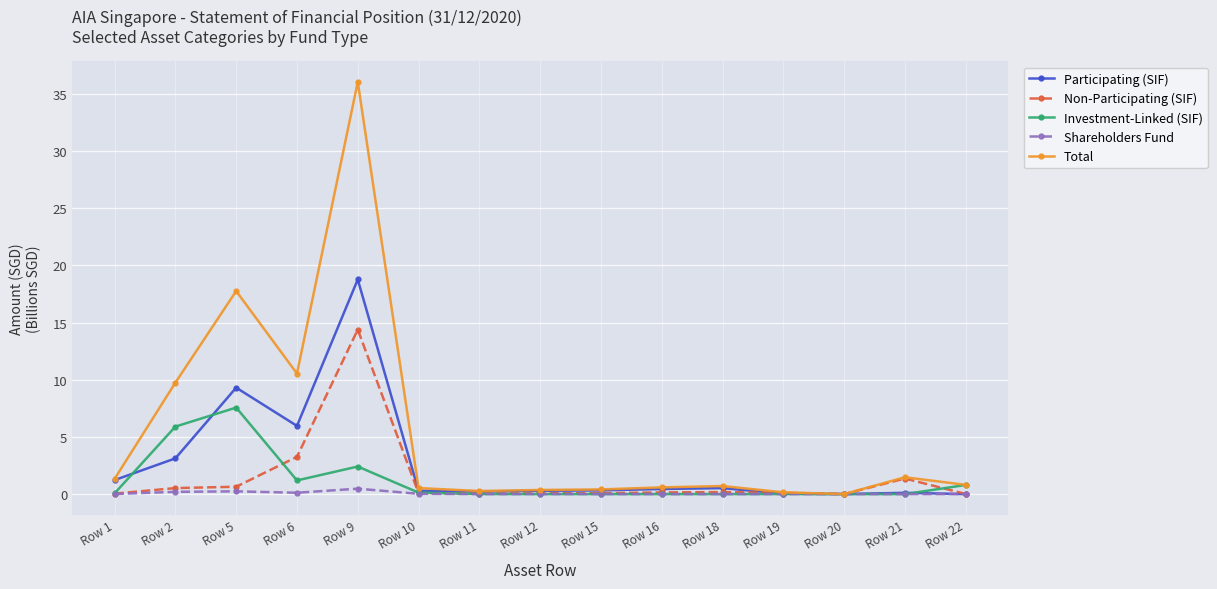

What is the average value of the Investment-Linked (SIF) series?

1.2